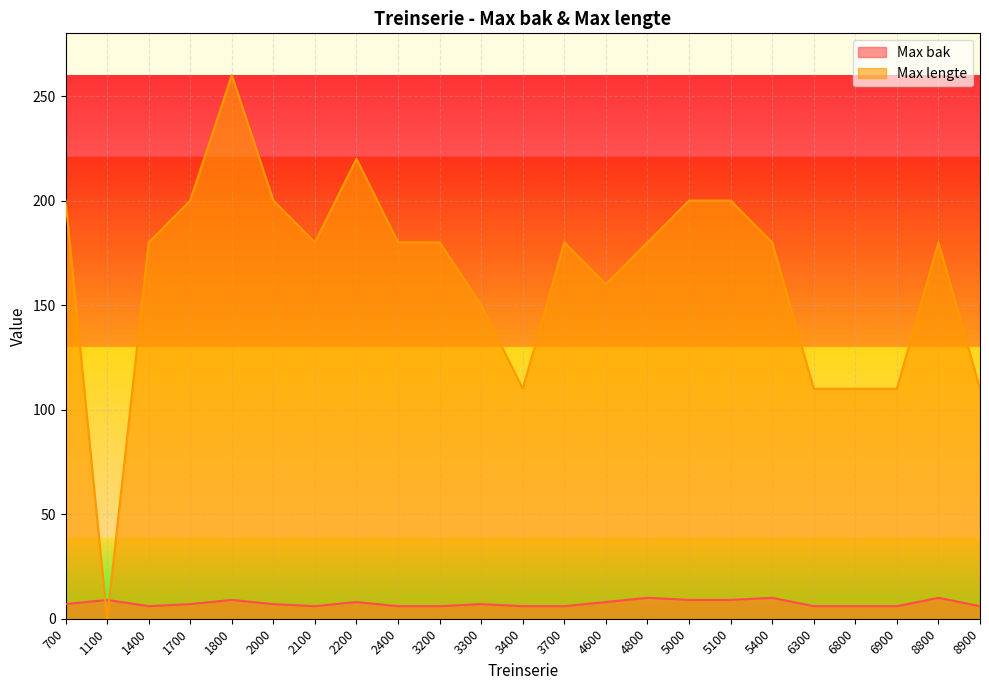

Where is Max lengte nearest to the value 130?

3300